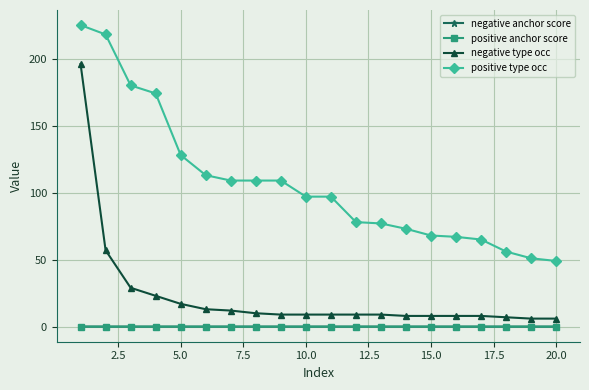

Which series has the largest total across all categories?

positive type occ